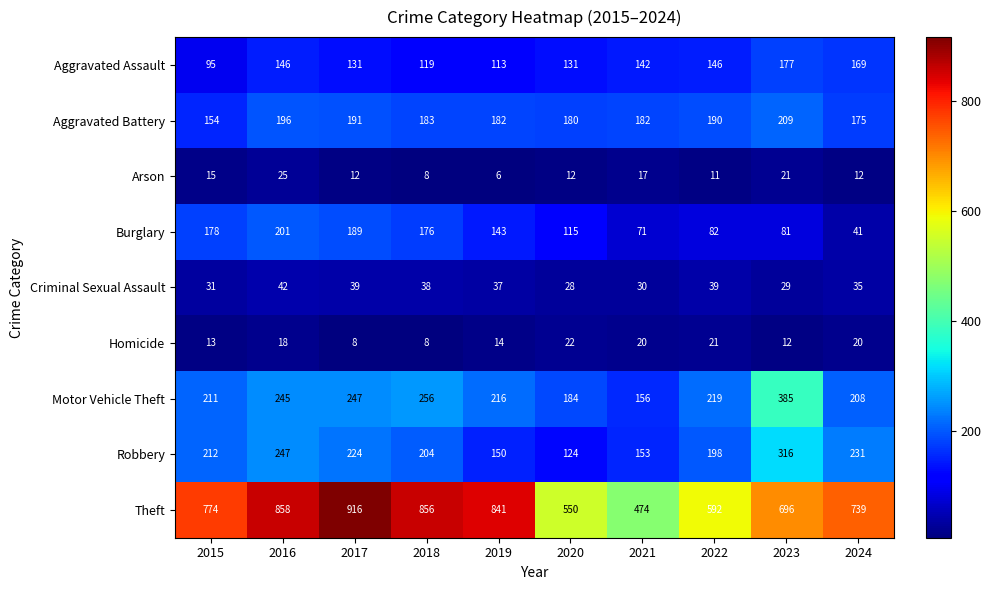

Which series has the largest range (max minus min)?

Theft